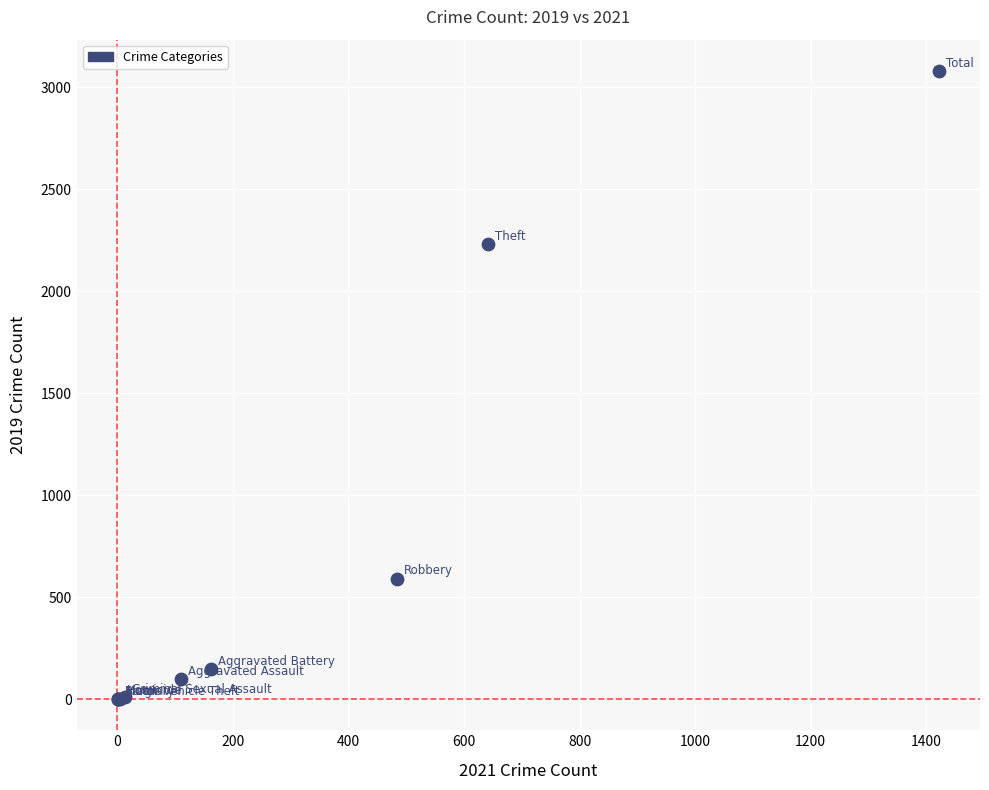

What Y value in the scatter plot is closest to 1540?

2230